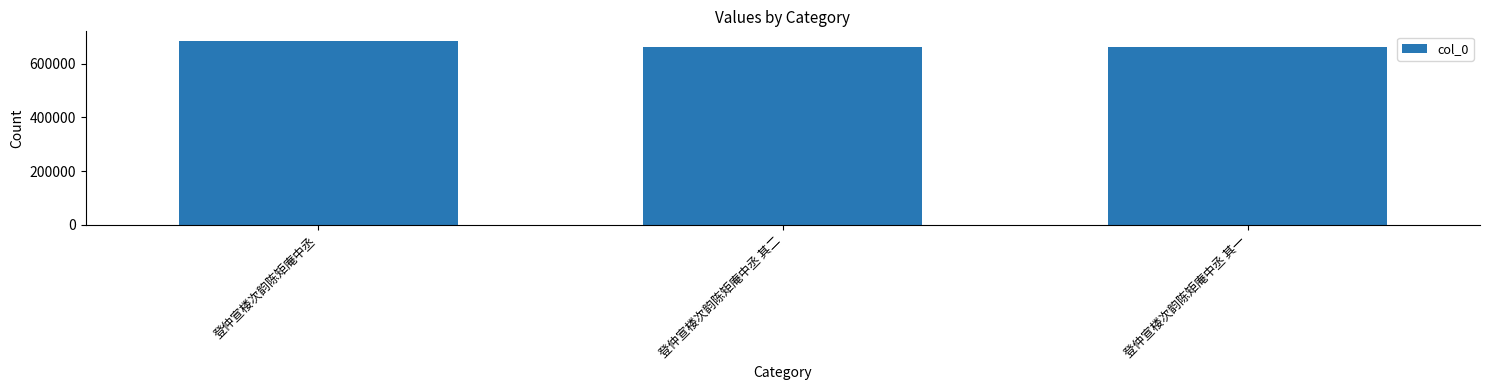

What is the label of the 1st bar from the left?

登仲宣楼次韵陈矩庵中丞